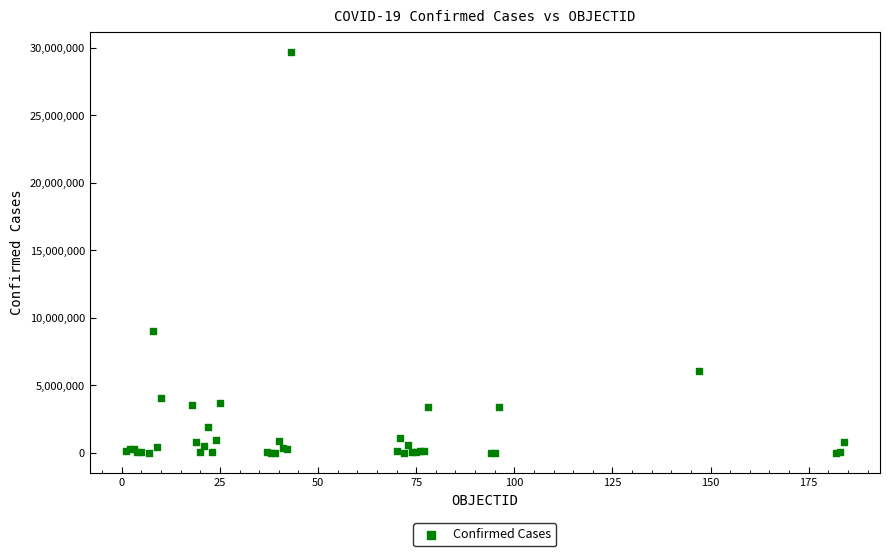

What Y value in the scatter plot is closest to 14847472?

9016057